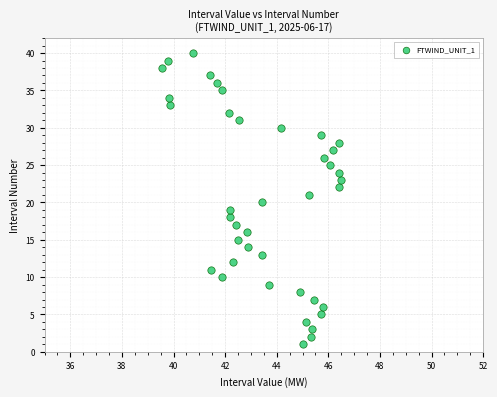

What is the range of Y values (max minus min)?

39